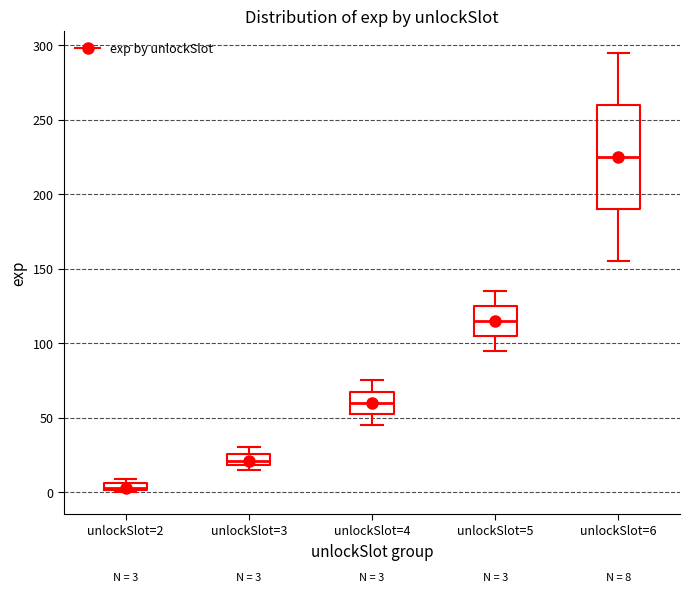

Which box is the tallest, from its lower edge to its upper edge?

unlockSlot=6